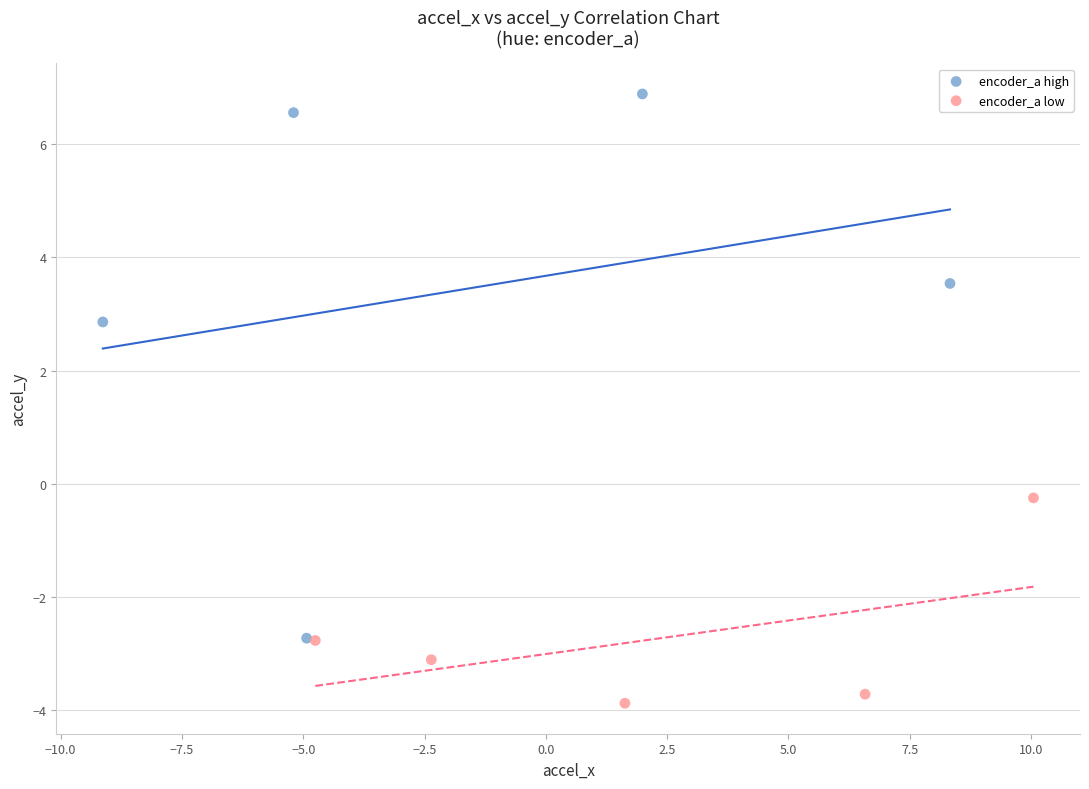

Which series reaches the minimum Y coordinate?

encoder_a low